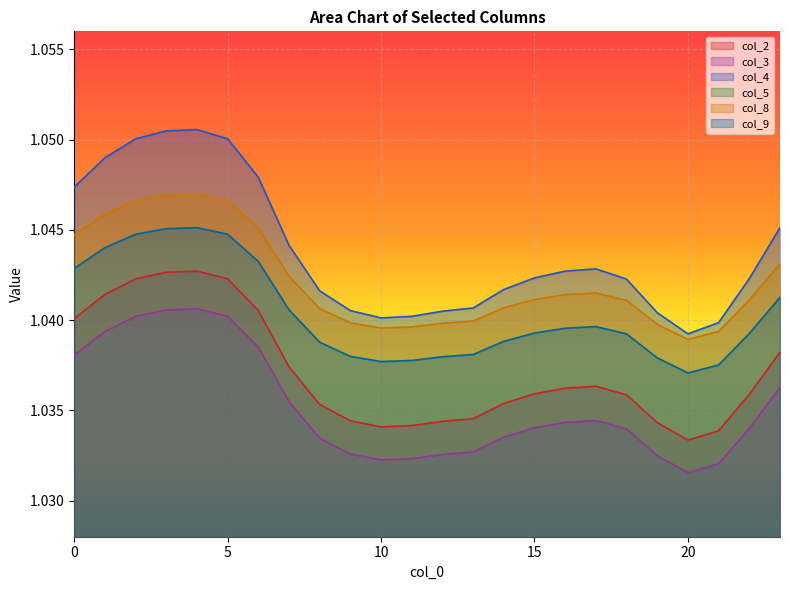

True or false: col_2 and col_8 intersect in this chart.

False